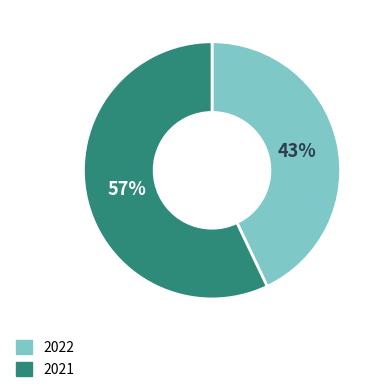

To the nearest percent, what portion does 2021 represent?

57%